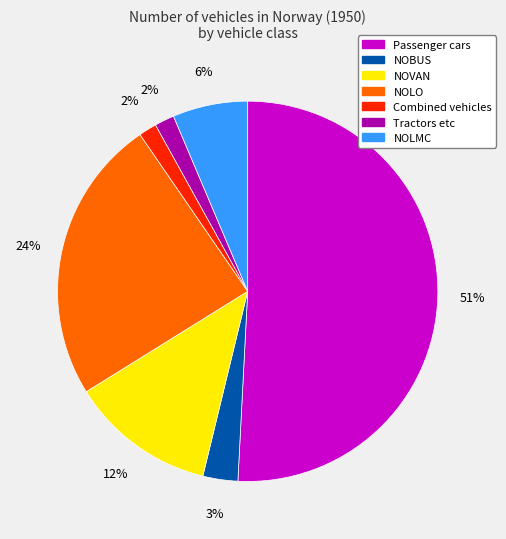

Which category has the biggest portion of the pie?

Passenger cars